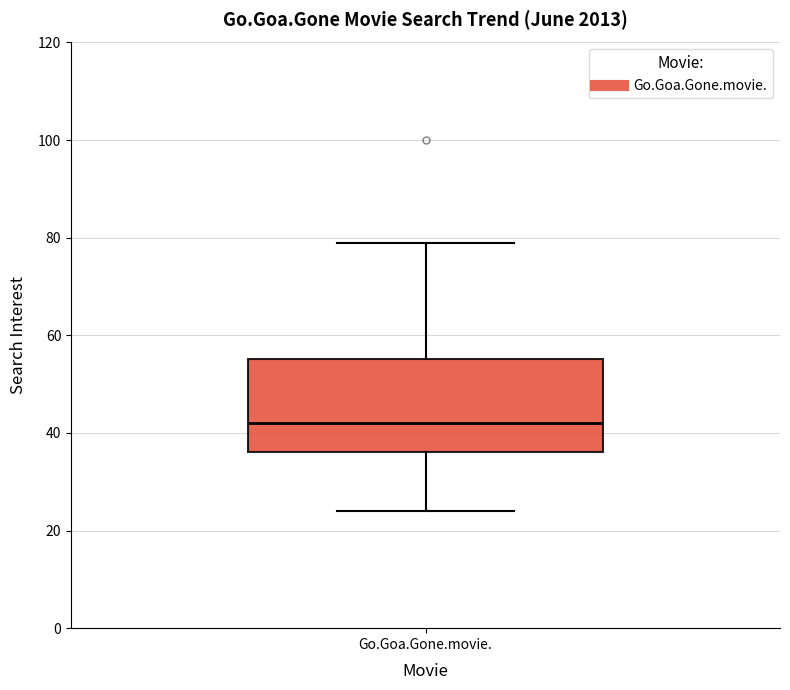

Transcribe this box plot: give where the median line is, the range the box spans, and where the two whiskers end, as read against the y-axis. The values are not printed on the chart, so give them approximately, as read against the axis.

median 42, box 36 to 56, whiskers 24 to 80